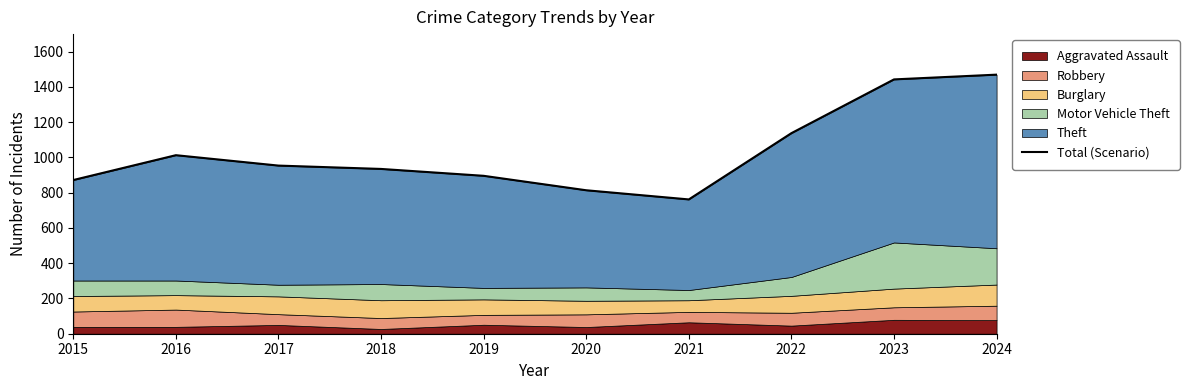

Where does the data first go above 954?

2016